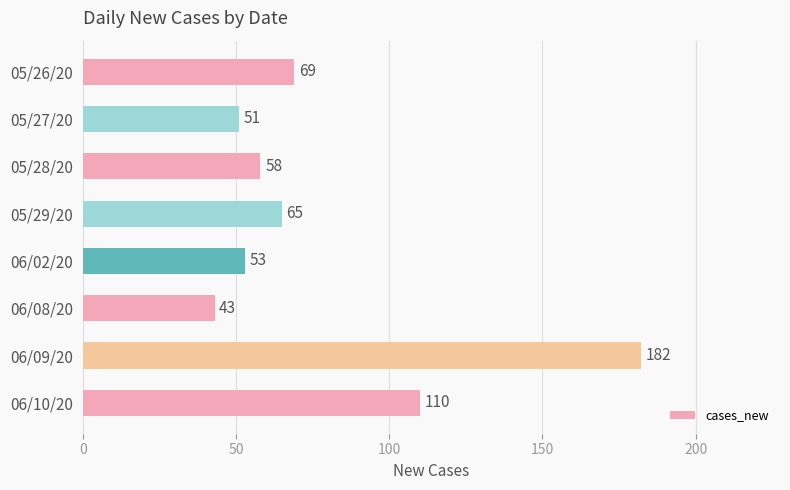

Rank the categories by value from lowest to highest.

06/08/20, 05/27/20, 06/02/20, 05/28/20, 05/29/20, 05/26/20, 06/10/20, 06/09/20